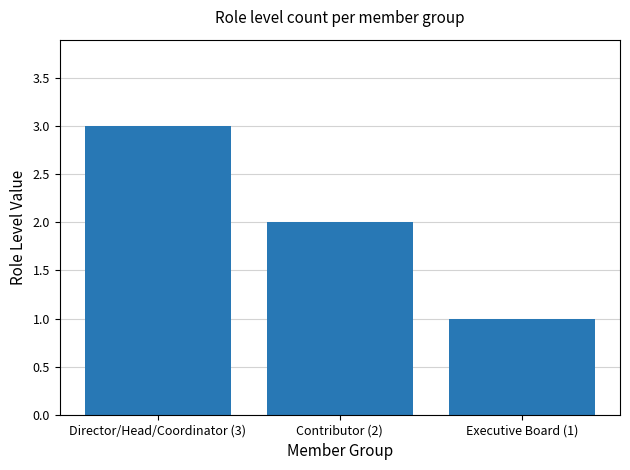

Are the bars grouped side by side (vs. stacked)?

No